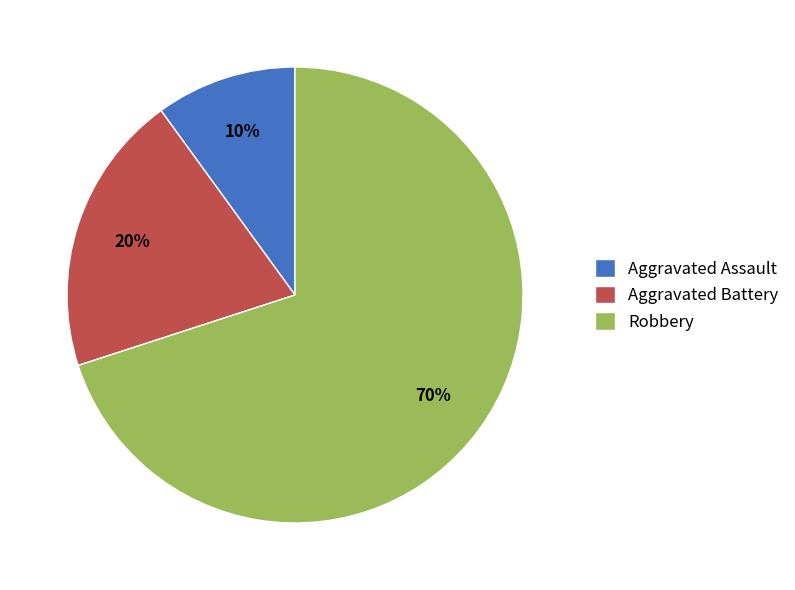

Approximately how many times larger is the value at Aggravated Battery compared to Robbery?

0.3